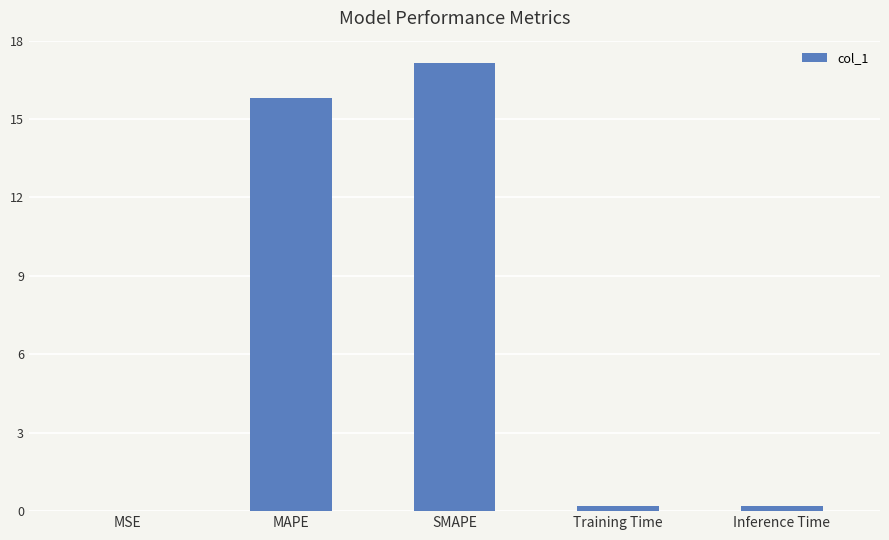

What is the change in value from MAPE to SMAPE?

+1.4